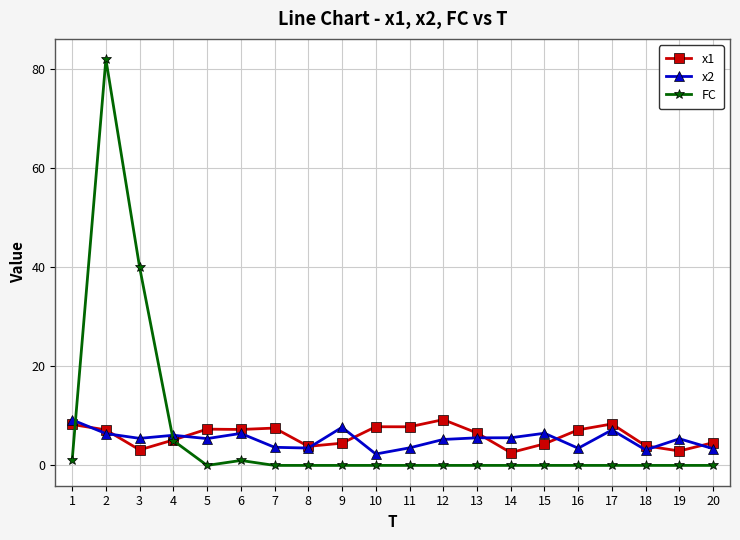

Between which two adjacent categories do x1 and x2 first intersect?

1 and 2